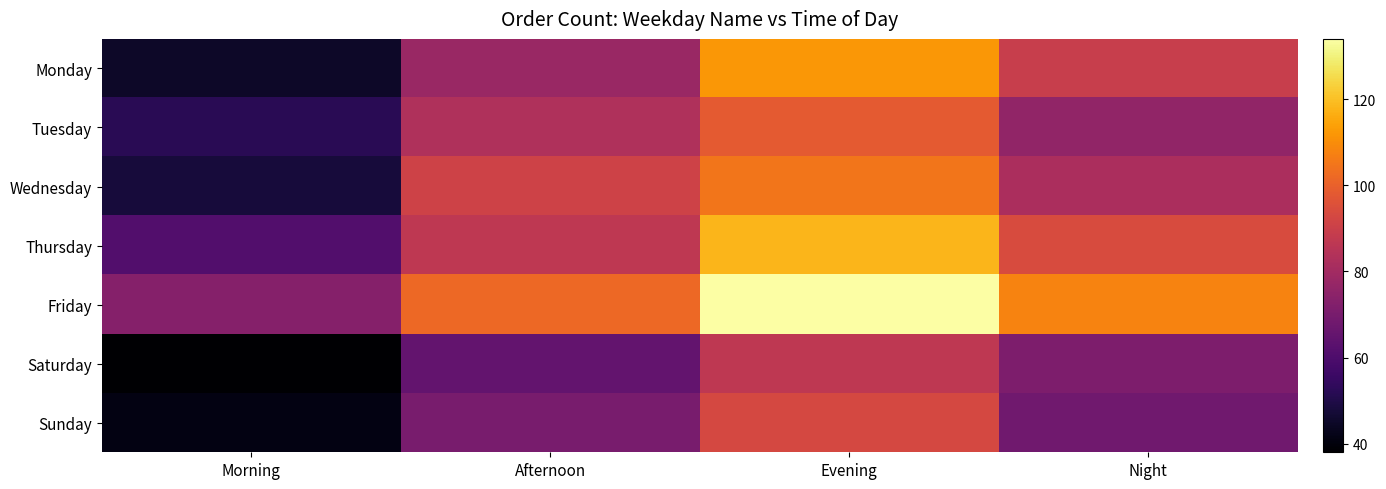

At Evening, list the series in order from smallest to largest.

Saturday, Sunday, Tuesday, Wednesday, Monday, Thursday, Friday